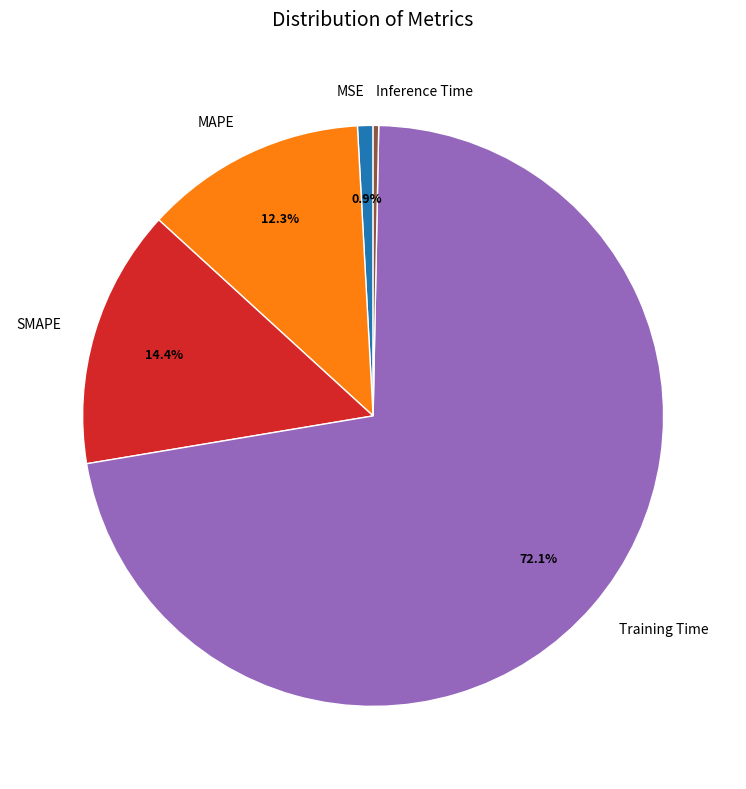

Which has a higher value, SMAPE or MSE?

SMAPE